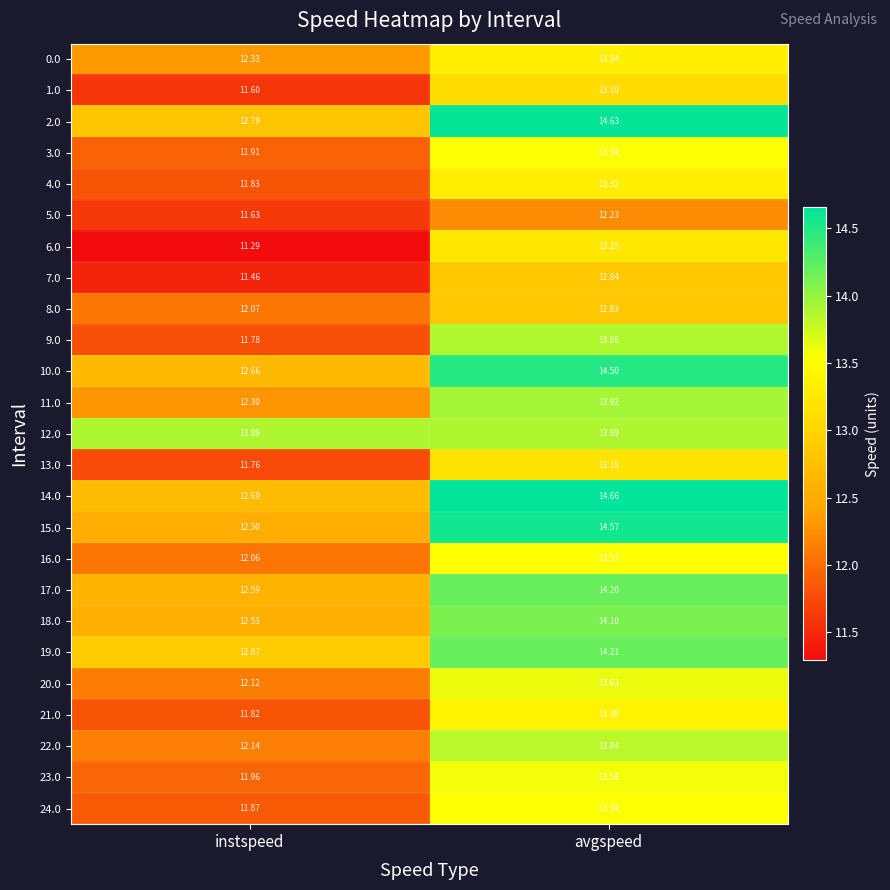

Is the value of 12.0 at avgspeed greater than the value of 18.0 at avgspeed?

No